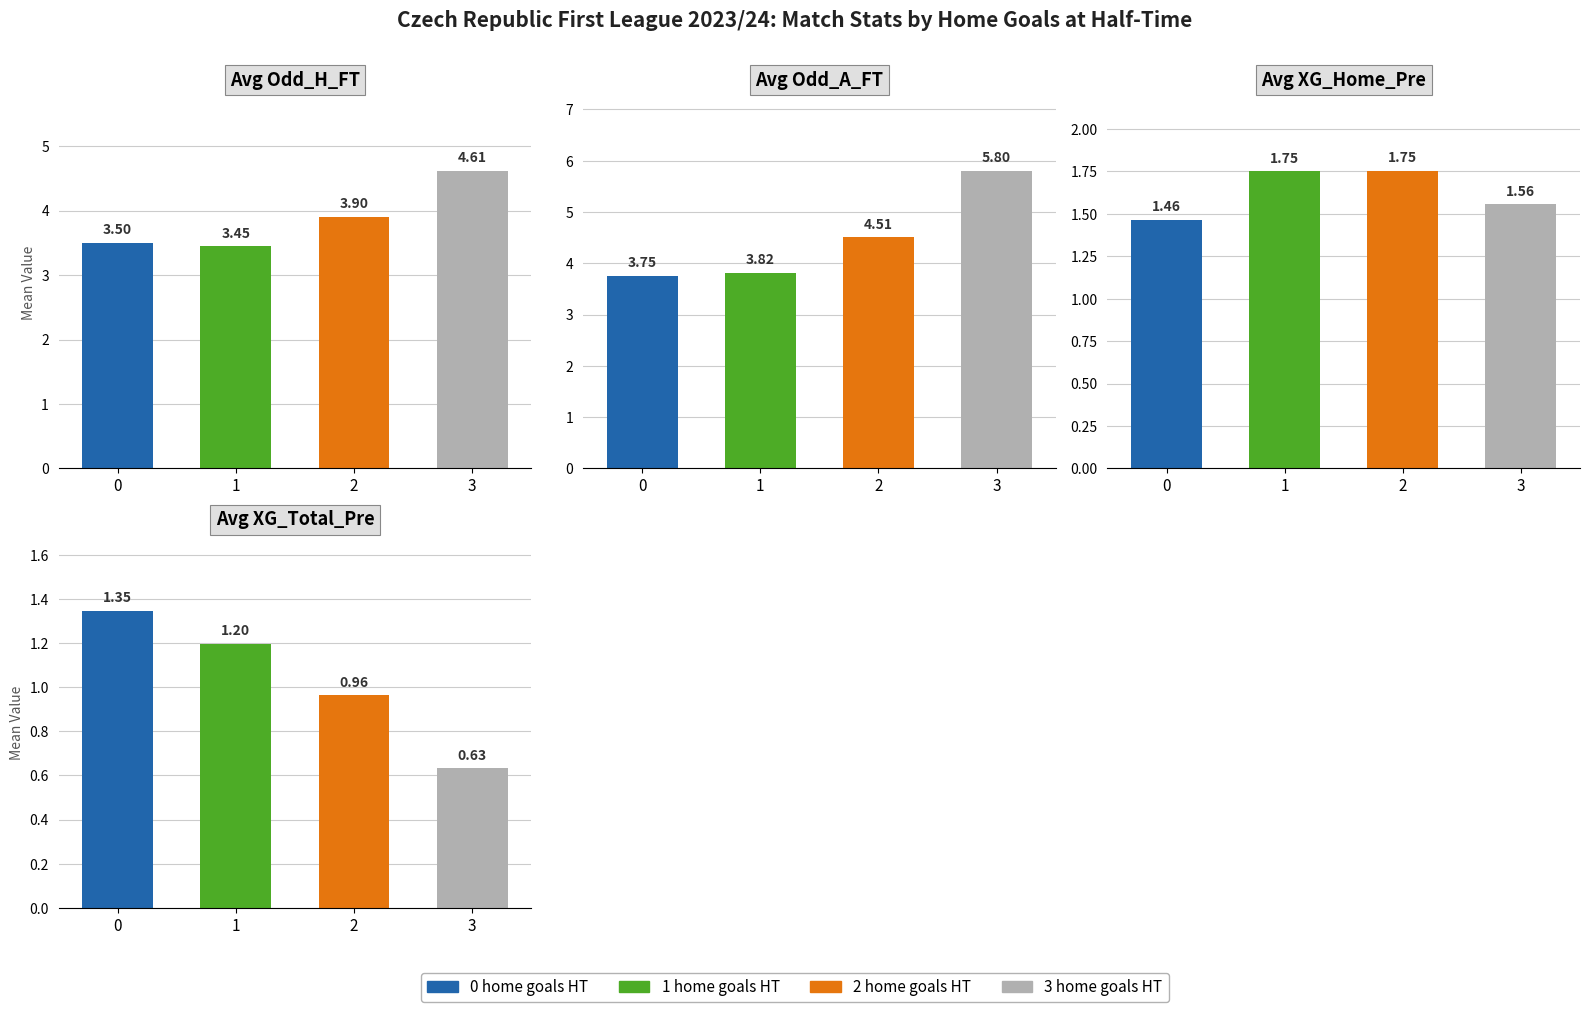

How many distinct data groups are displayed?

4